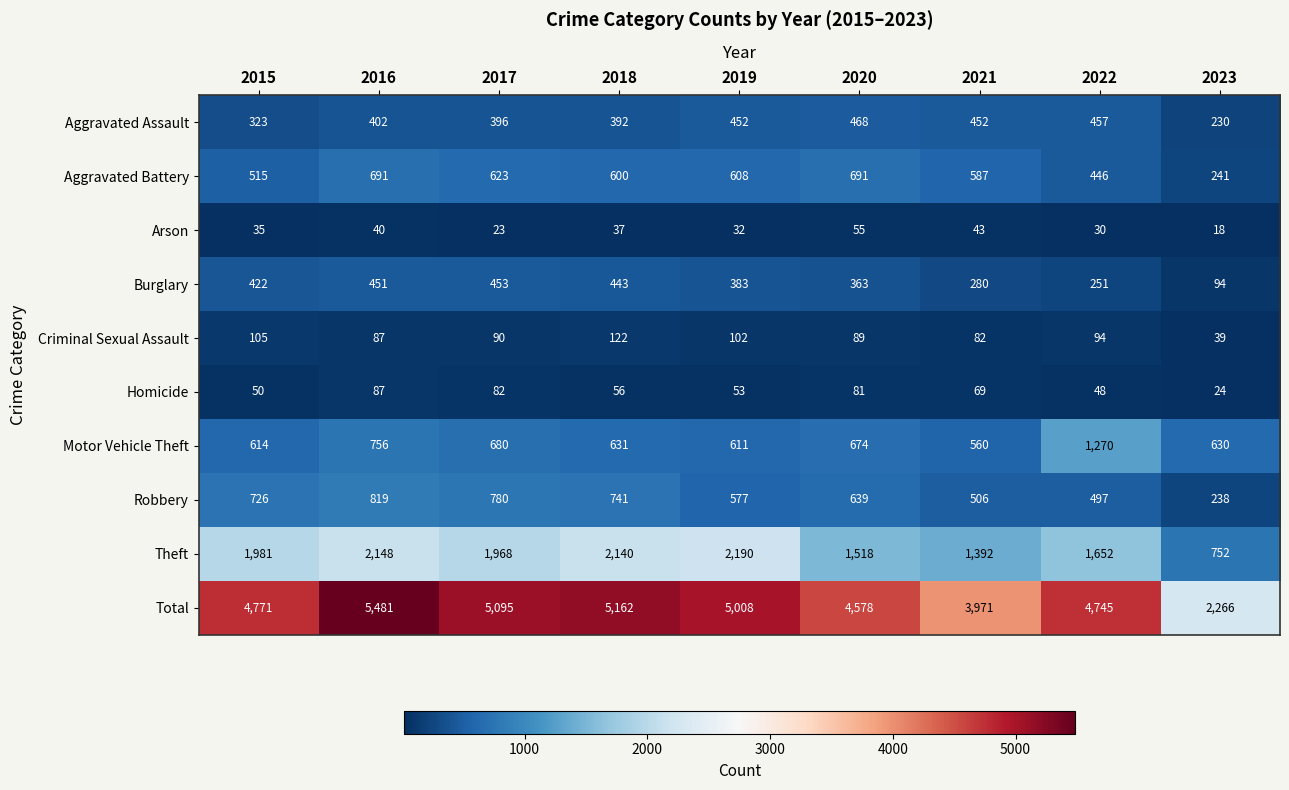

List the series in order of their peak value, highest first.

Total, Theft, Motor Vehicle Theft, Robbery, Aggravated Battery, Aggravated Assault, Burglary, Criminal Sexual Assault, Homicide, Arson